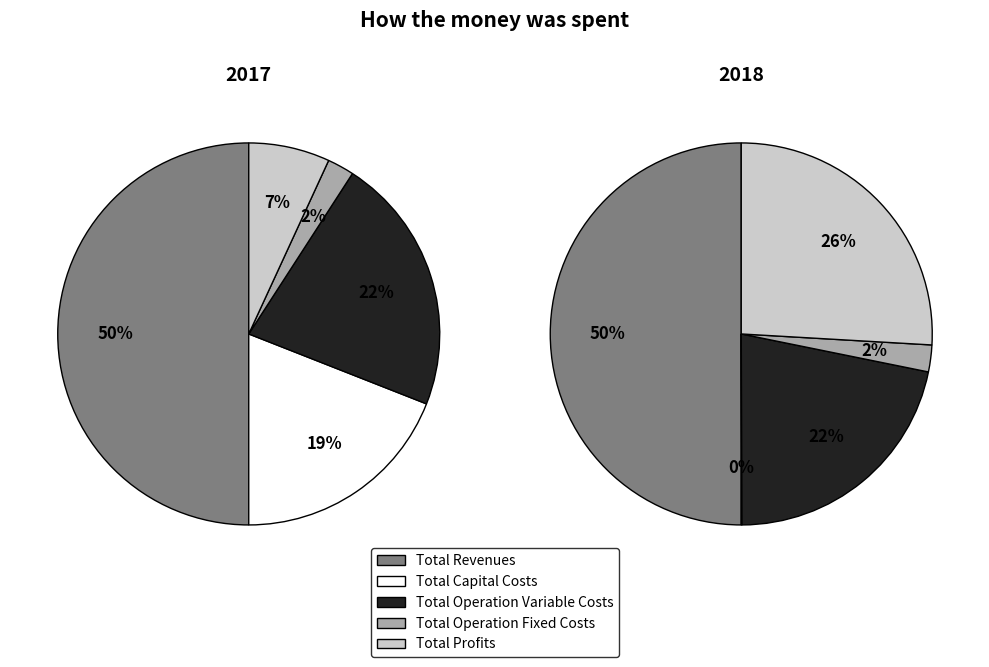

How many segments does this pie chart have?

5